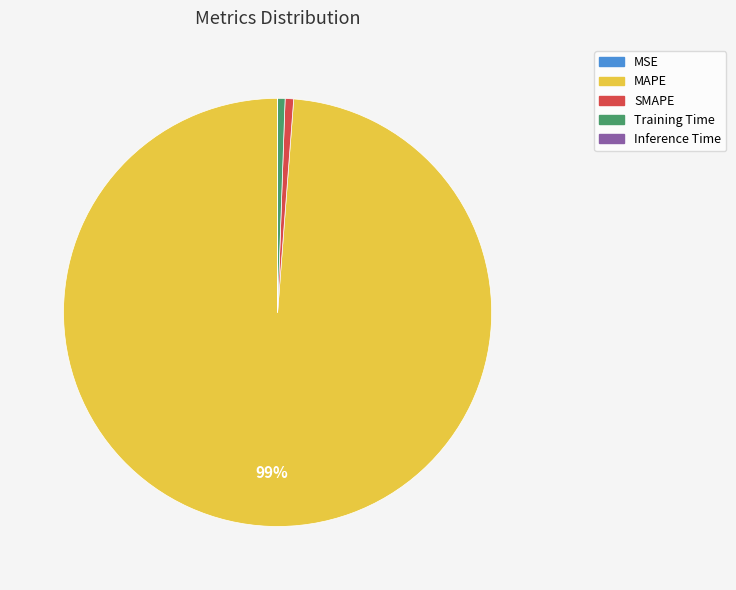

What is the largest slice in the pie chart?

MAPE